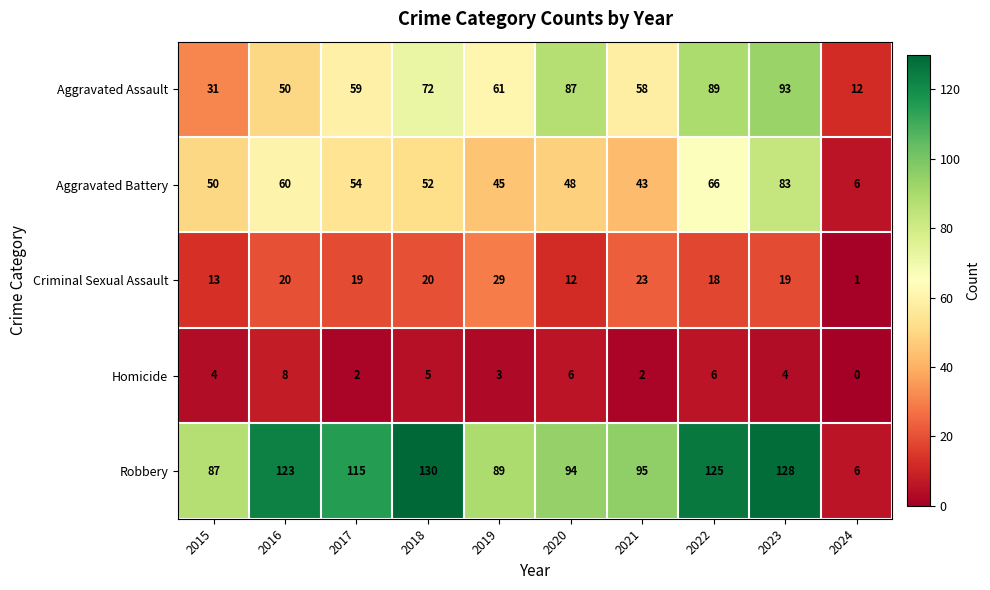

What is the sum of all Aggravated Battery values?

507